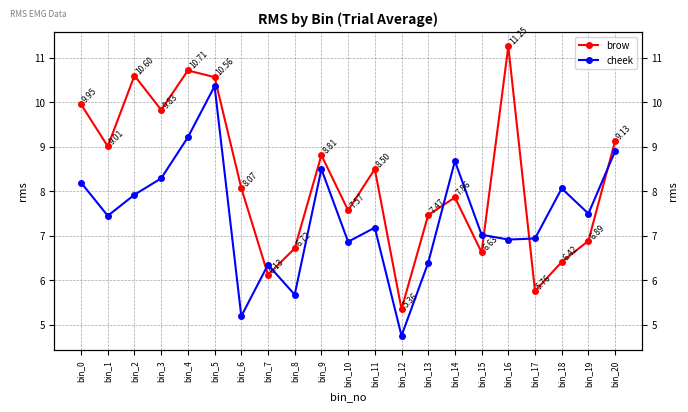

How many interior local peaks does the brow series have?

6